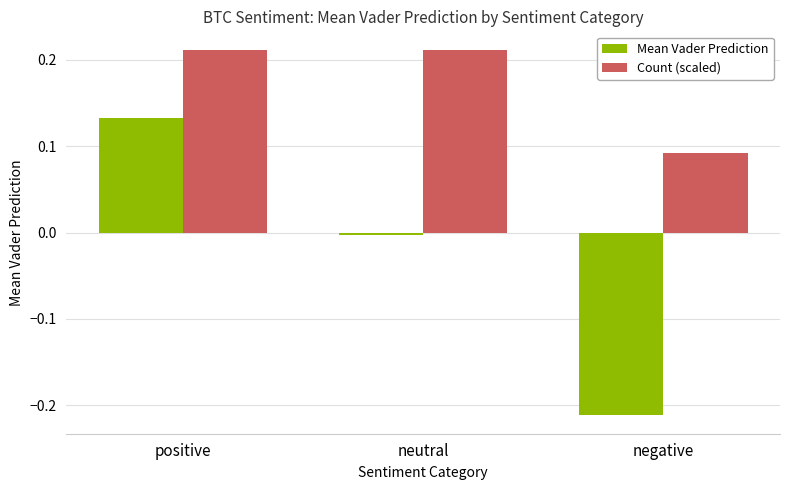

List the series in order of their peak value, highest first.

Count (scaled), Mean Vader Prediction